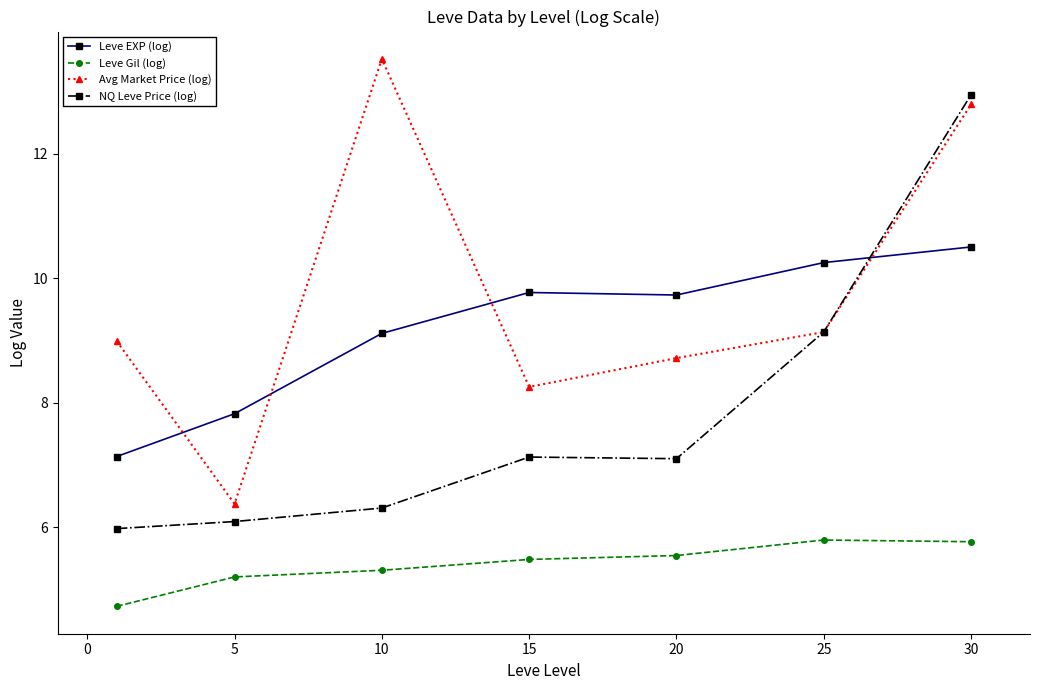

How many values in the Leve EXP (log) series are below 9?

2